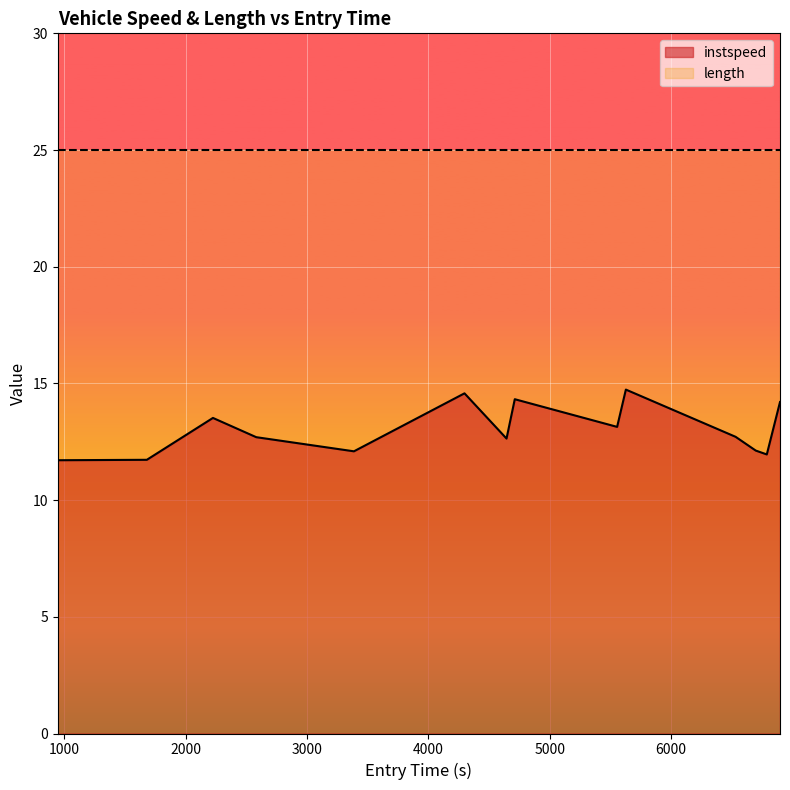

Which series has the widest spread of values?

instspeed